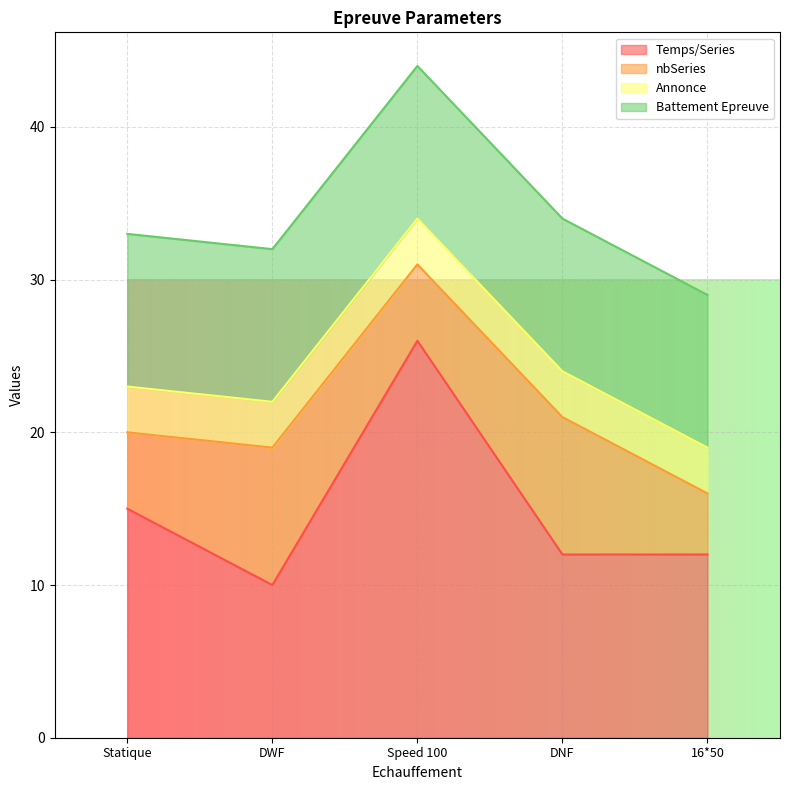

What is the smallest value displayed?

3